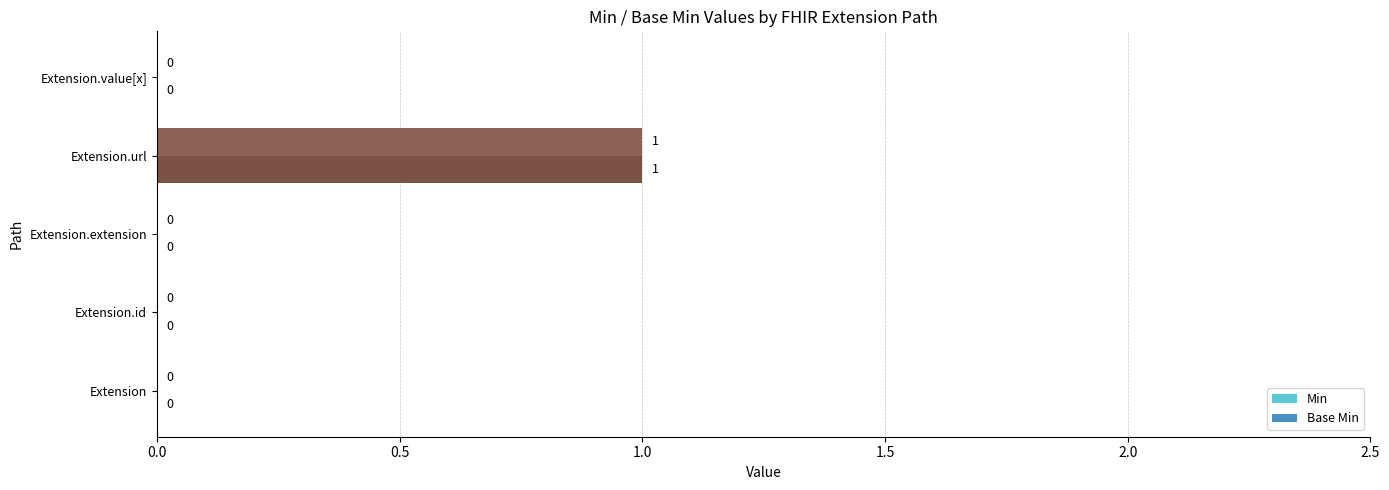

The value of Min at Extension.value[x] is 0. True or false?

True